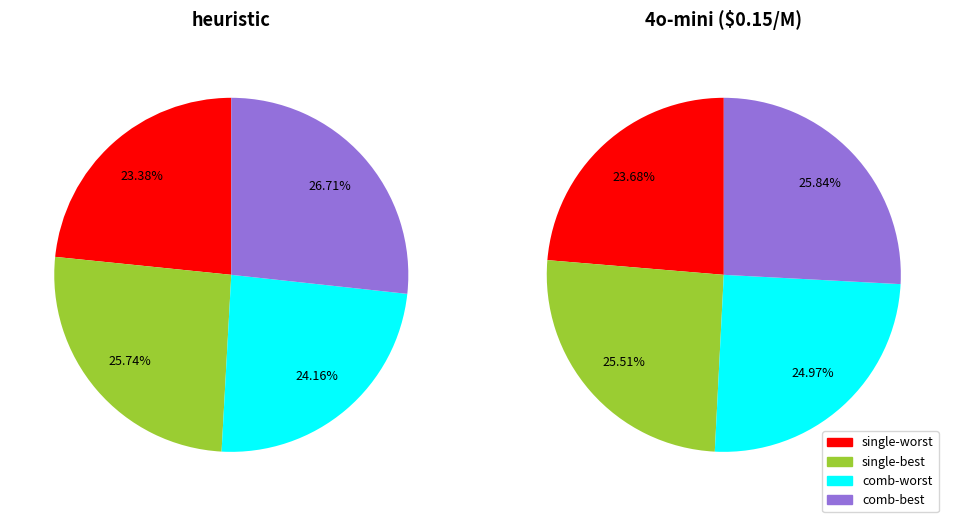

Which category has the biggest portion of the pie?

comb-best